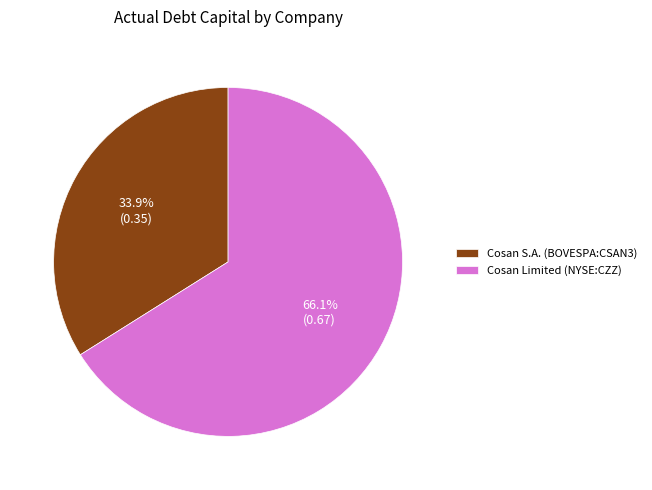

Which has a higher value, Cosan Limited (NYSE:CZZ) or Cosan S.A. (BOVESPA:CSAN3)?

Cosan Limited (NYSE:CZZ)